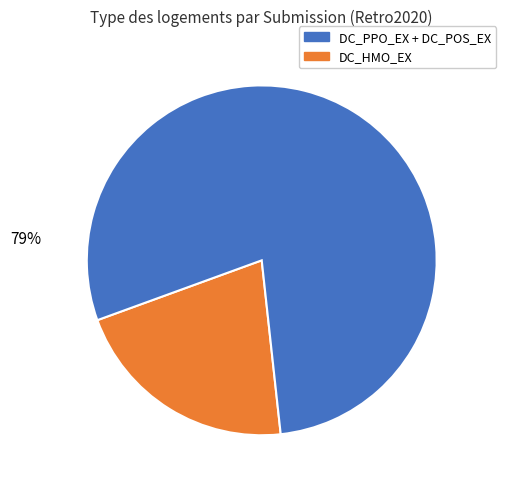

Is there a majority slice in this chart?

Yes